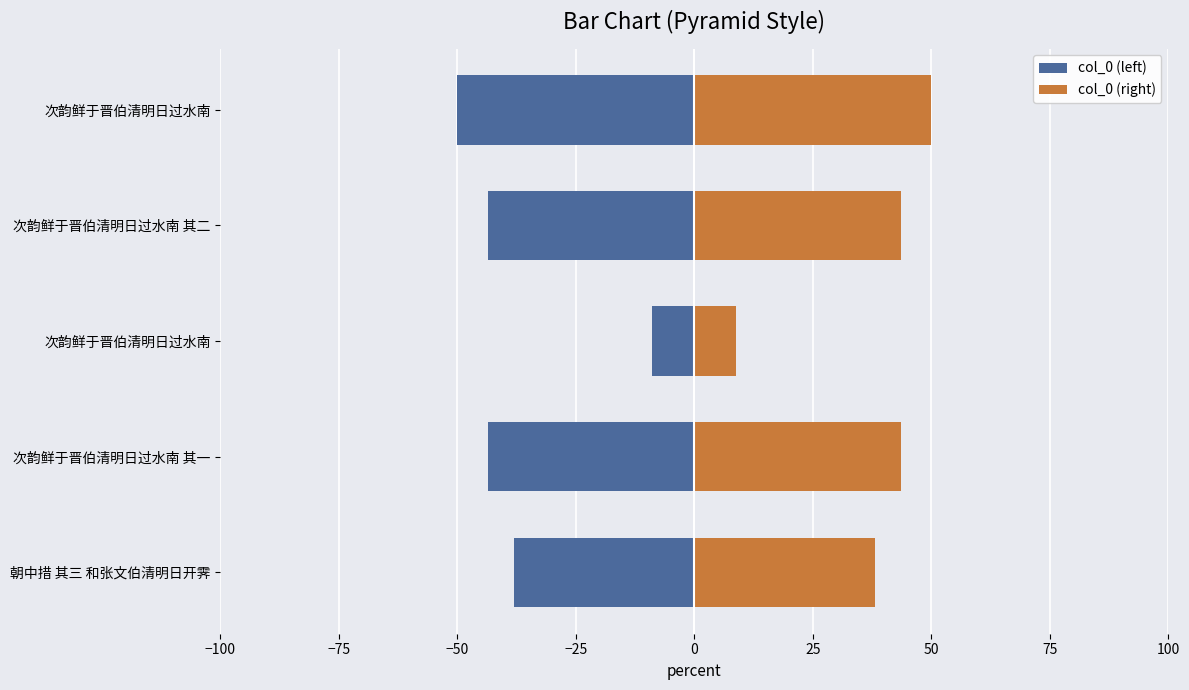

Count the number of data series in this chart.

2